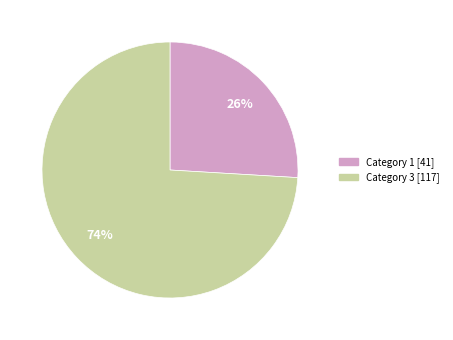

Does any single category account for the majority?

Yes